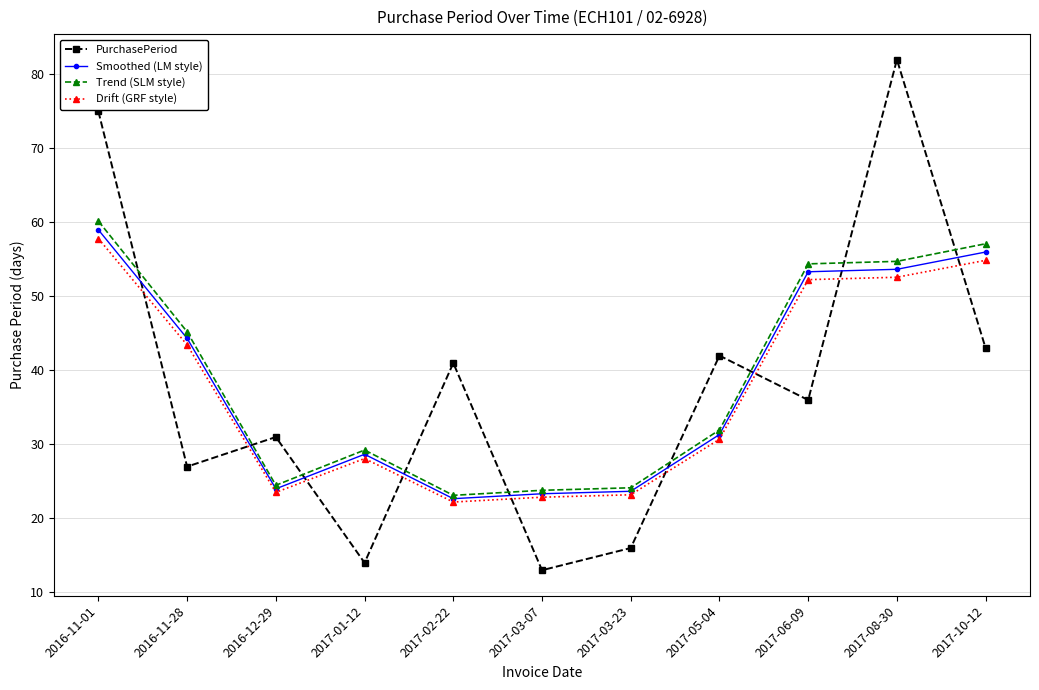

Where does the Drift (GRF style) series first go above 30?

2016-11-01